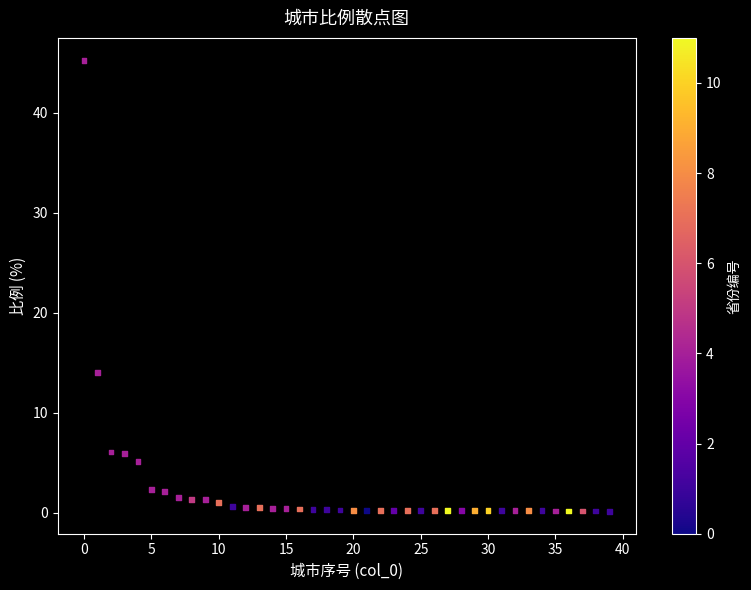

What Y value in the scatter plot is closest to 22?

14.0